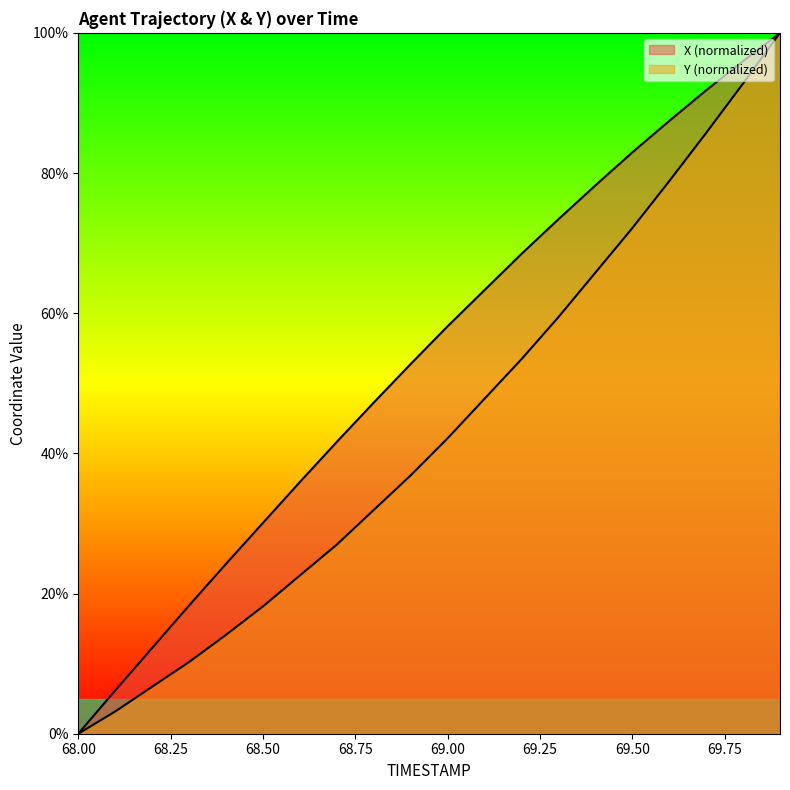

Which series has the widest spread of values?

X